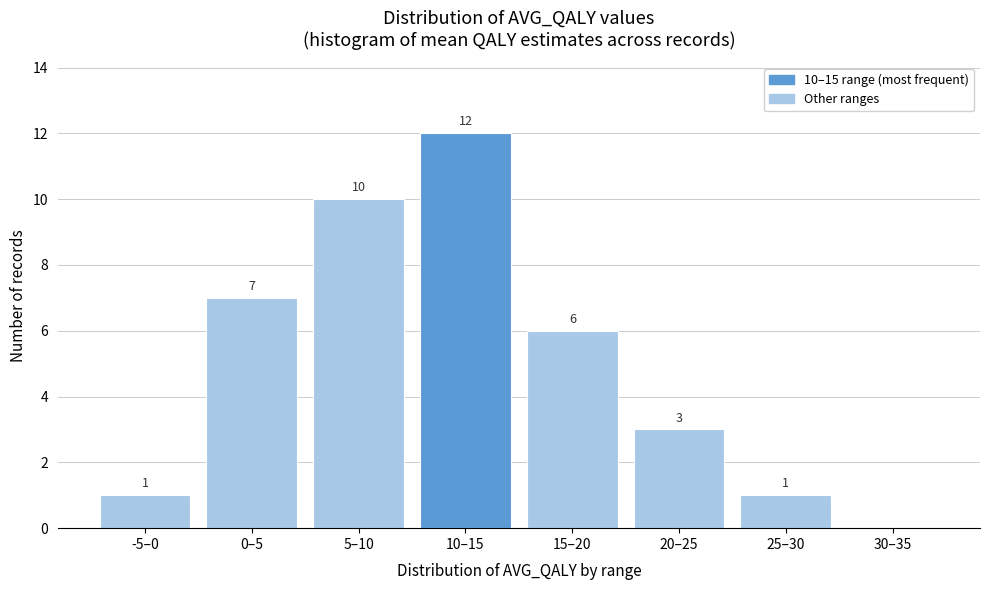

Reading left to right, transcribe all the data shown in this chart.

-5–0=1	0–5=7	5–10=10	10–15=12	15–20=6	20–25=3	25–30=1	30–35=0